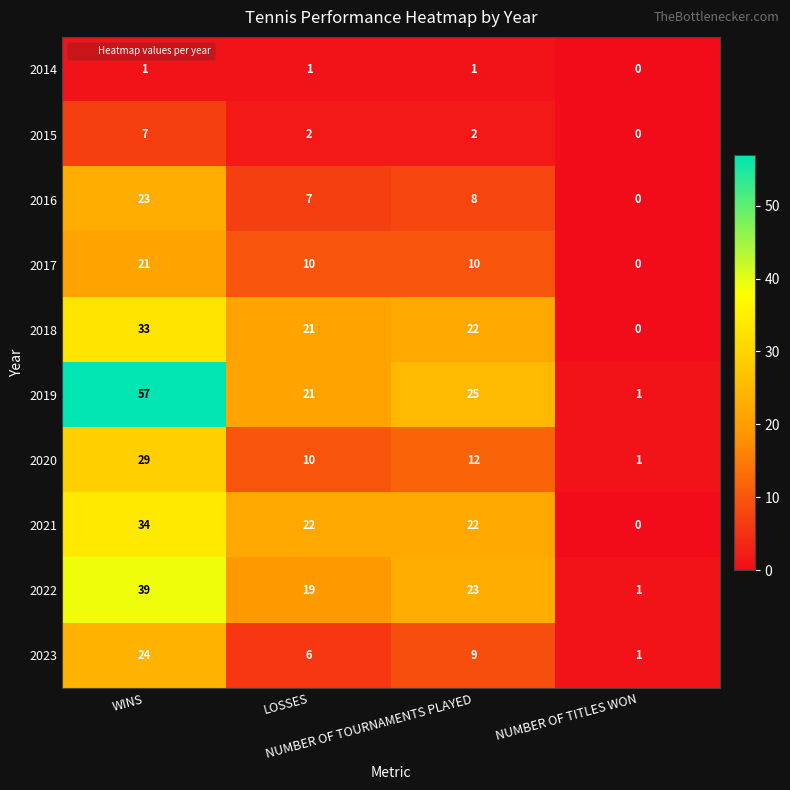

Which series has the largest total across all categories?

2019